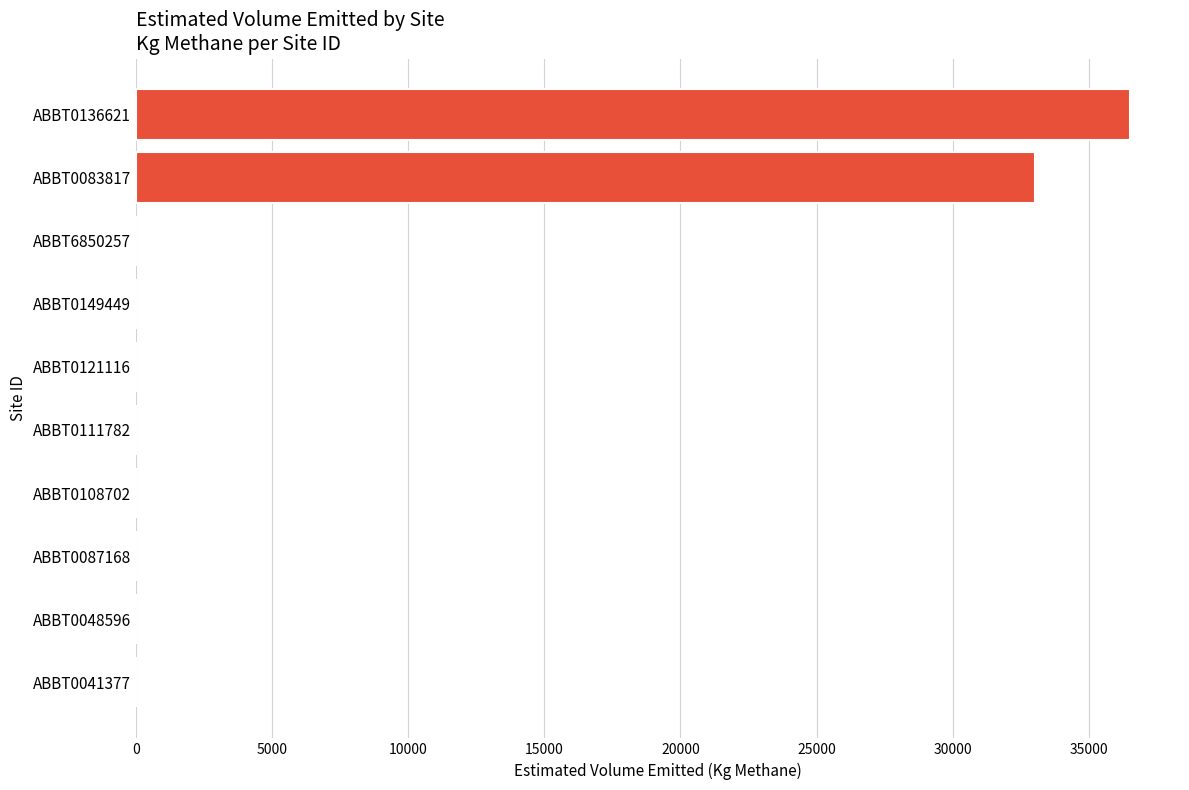

The value at ABBT0087168 is -18476.1. True or false?

False